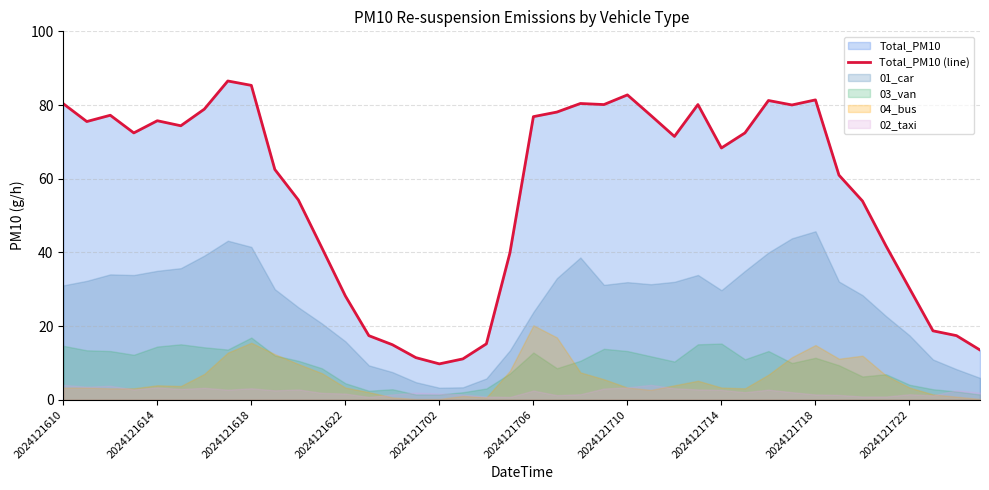

What is the sum of all values?

2258.9